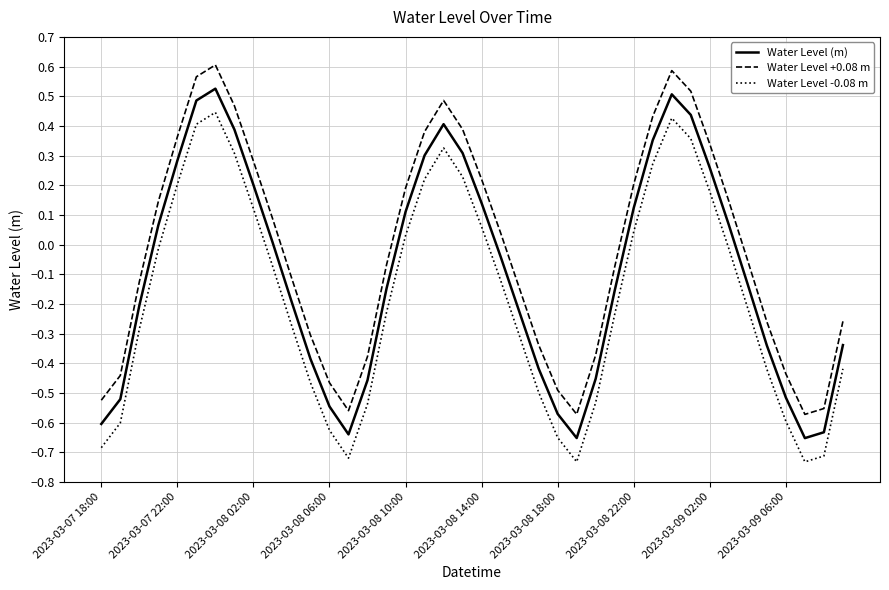

True or false: Water Level +0.08 m and Water Level (m) cross at least once.

False